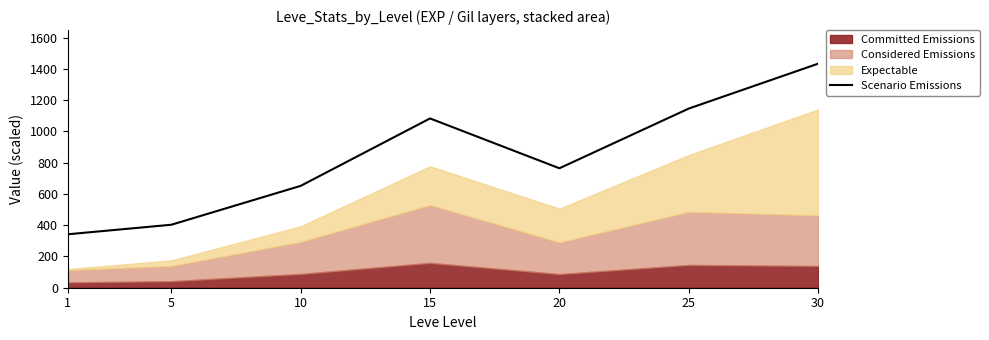

Read the value at 20.

764.0